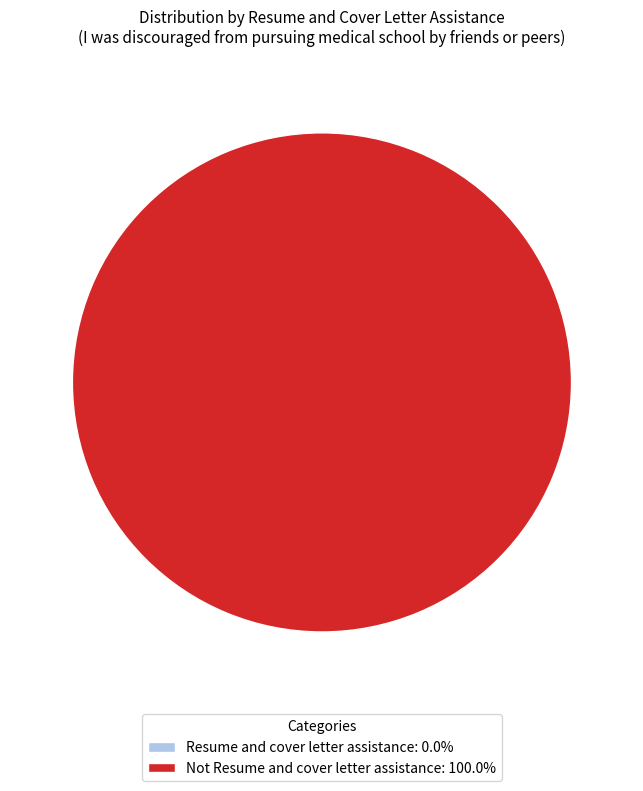

Rank the categories by value from highest to lowest.

Not Resume and cover letter assistance, Resume and cover letter assistance